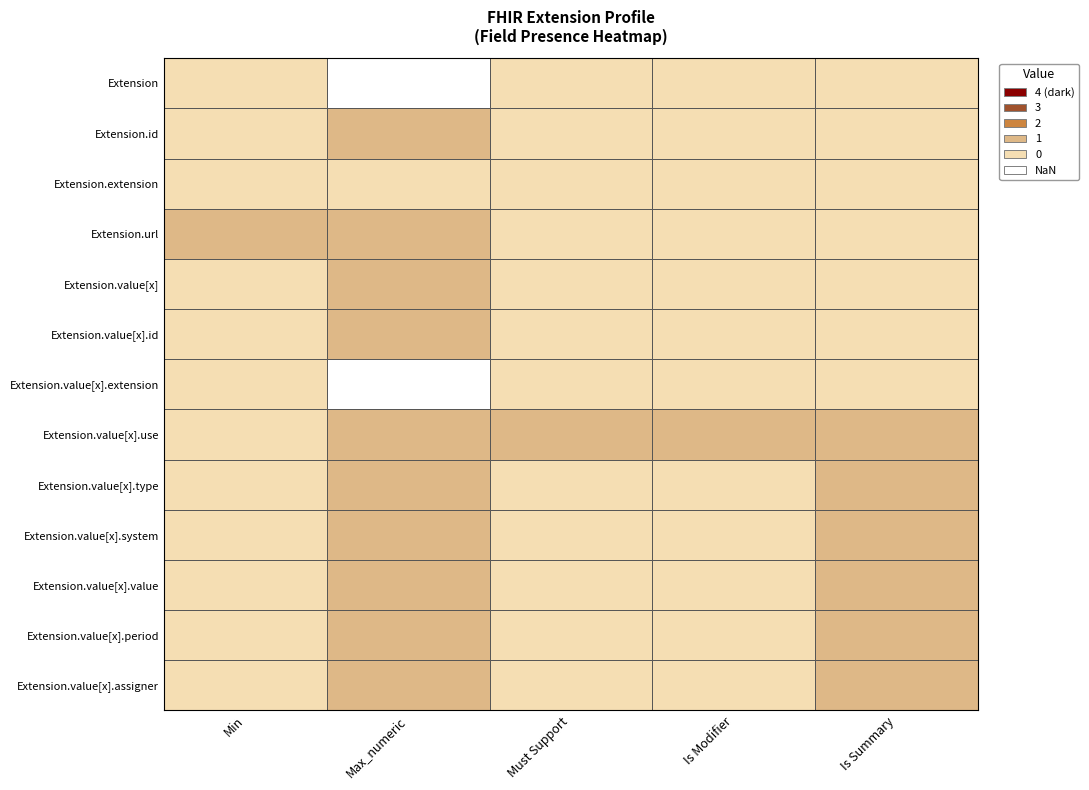

Reading right to left, list all the values displayed in this chart.

Extension: Extension.value[x]=0	Extension.url=0	Extension.extension=0	Extension.id=-1	Extension=0
Extension.id: Extension.value[x]=0	Extension.url=0	Extension.extension=0	Extension.id=1	Extension=0
Extension.extension: Extension.value[x]=0	Extension.url=0	Extension.extension=0	Extension.id=0	Extension=0
Extension.url: Extension.value[x]=0	Extension.url=0	Extension.extension=0	Extension.id=1	Extension=1
Extension.value[x]: Extension.value[x]=0	Extension.url=0	Extension.extension=0	Extension.id=1	Extension=0
Extension.value[x].id: Extension.value[x]=0	Extension.url=0	Extension.extension=0	Extension.id=1	Extension=0
Extension.value[x].extension: Extension.value[x]=0	Extension.url=0	Extension.extension=0	Extension.id=-1	Extension=0
Extension.value[x].use: Extension.value[x]=1	Extension.url=1	Extension.extension=1	Extension.id=1	Extension=0
Extension.value[x].type: Extension.value[x]=1	Extension.url=0	Extension.extension=0	Extension.id=1	Extension=0
Extension.value[x].system: Extension.value[x]=1	Extension.url=0	Extension.extension=0	Extension.id=1	Extension=0
Extension.value[x].value: Extension.value[x]=1	Extension.url=0	Extension.extension=0	Extension.id=1	Extension=0
Extension.value[x].period: Extension.value[x]=1	Extension.url=0	Extension.extension=0	Extension.id=1	Extension=0
Extension.value[x].assigner: Extension.value[x]=1	Extension.url=0	Extension.extension=0	Extension.id=1	Extension=0